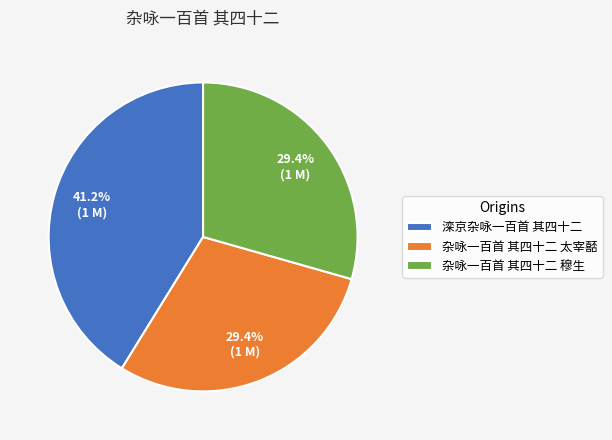

Which has a higher value, 滦京杂咏一百首 其四十二 or 杂咏一百首 其四十二 穆生?

滦京杂咏一百首 其四十二